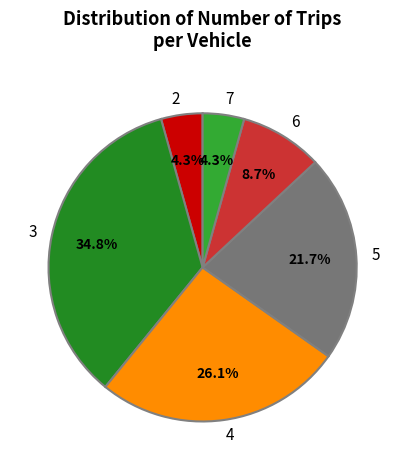

To the nearest percent, what is the average slice percentage?

17%